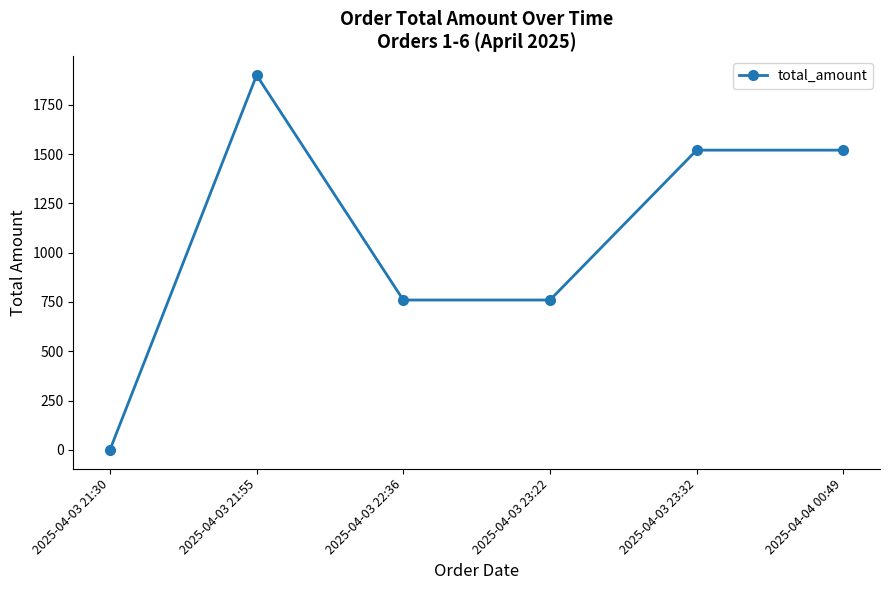

True or false: there are more than 2 points higher than both neighbors.

False